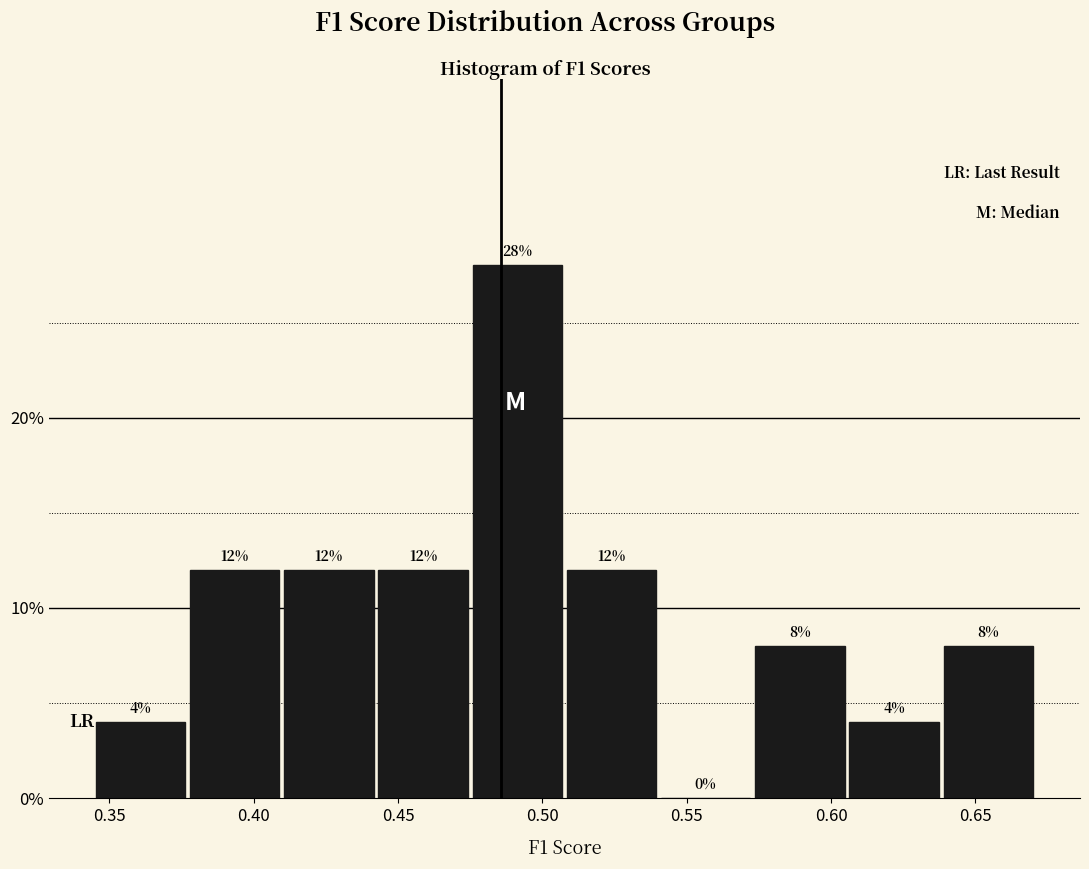

Over which range of the x-axis is the bar tallest?

0.475 to 0.510